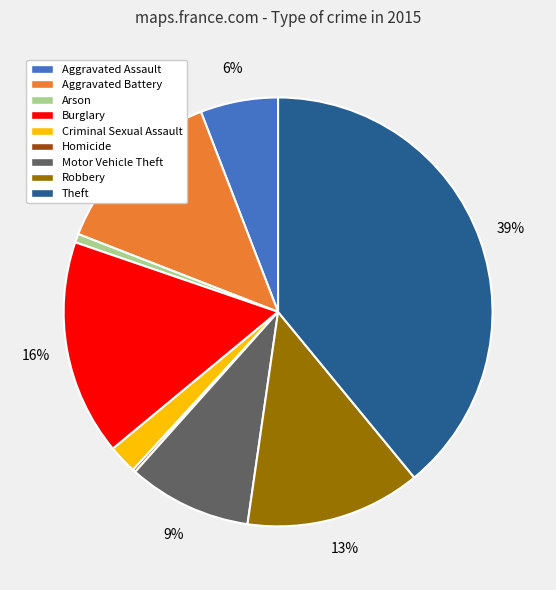

What percentage is the Theft slice, to the nearest percent?

39%